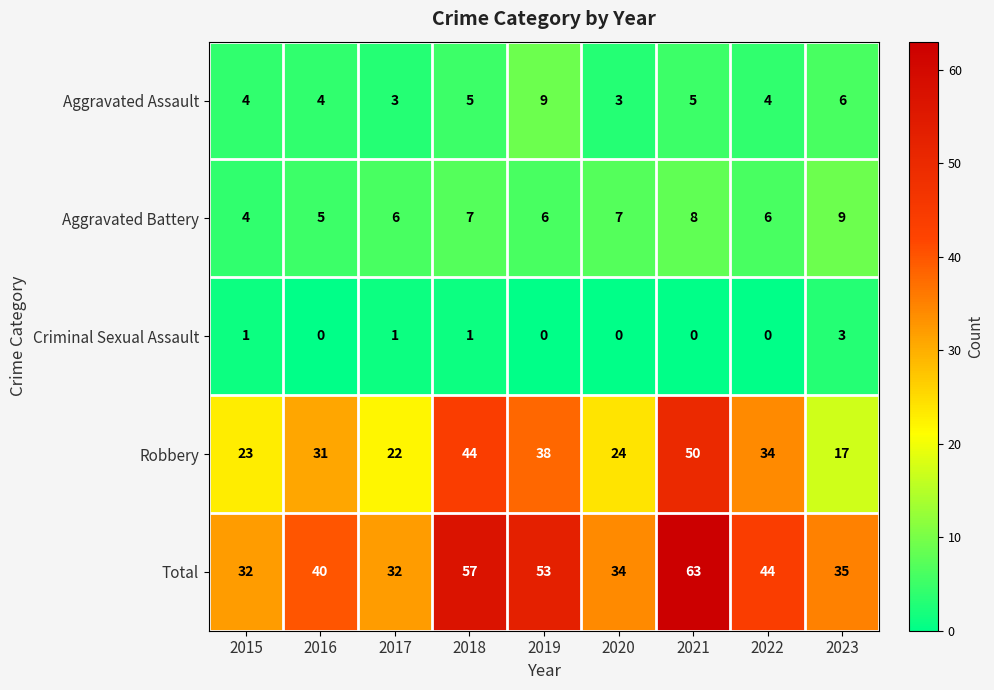

What is the spread (max minus min) of values at 2016?

40